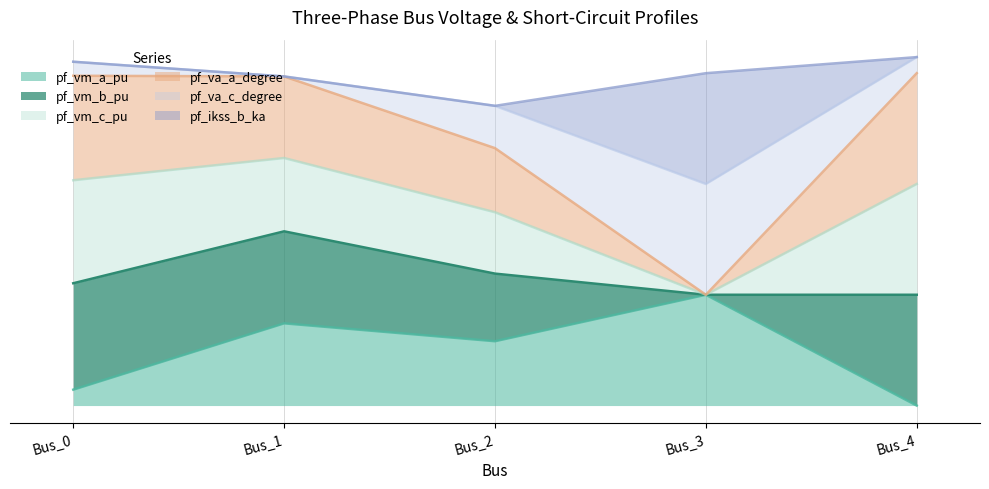

What are all the series names shown in the legend?

pf_vm_a_pu, pf_vm_b_pu, pf_vm_c_pu, pf_va_a_degree, pf_va_c_degree, pf_ikss_b_ka